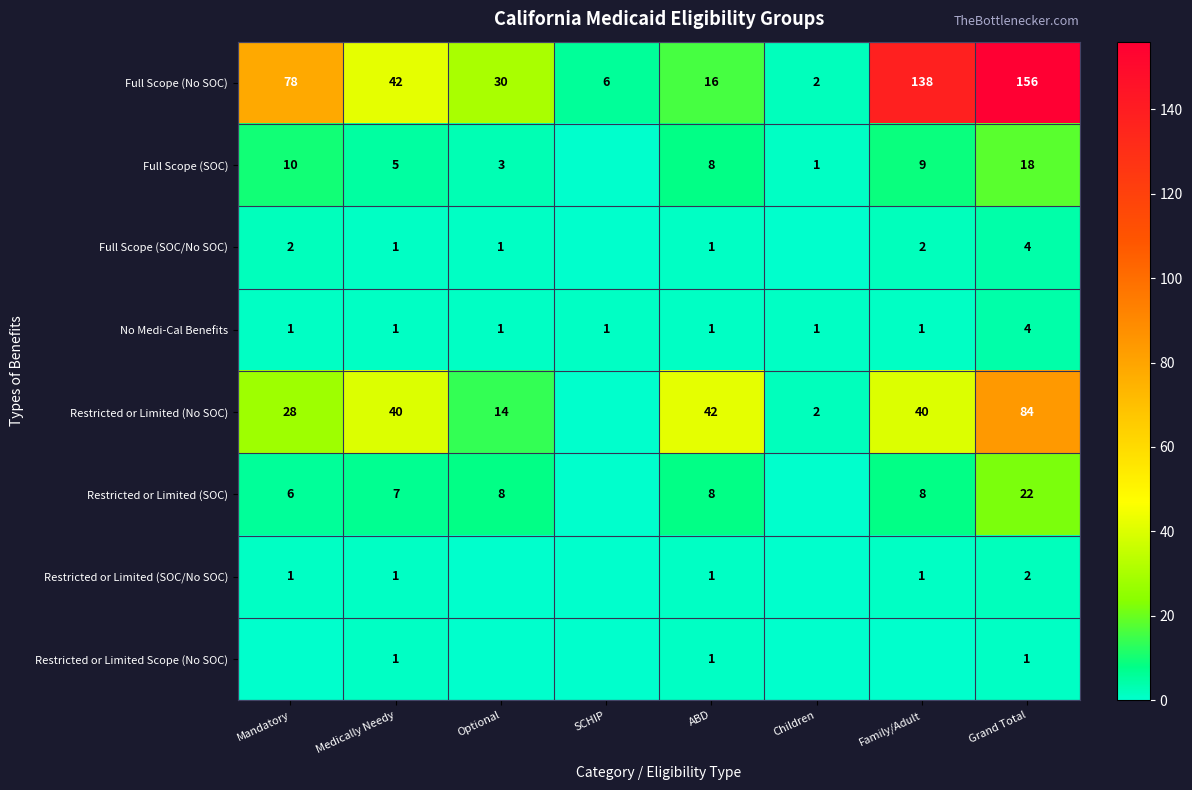

At which label does Full Scope (No SOC) reach its peak?

Grand Total